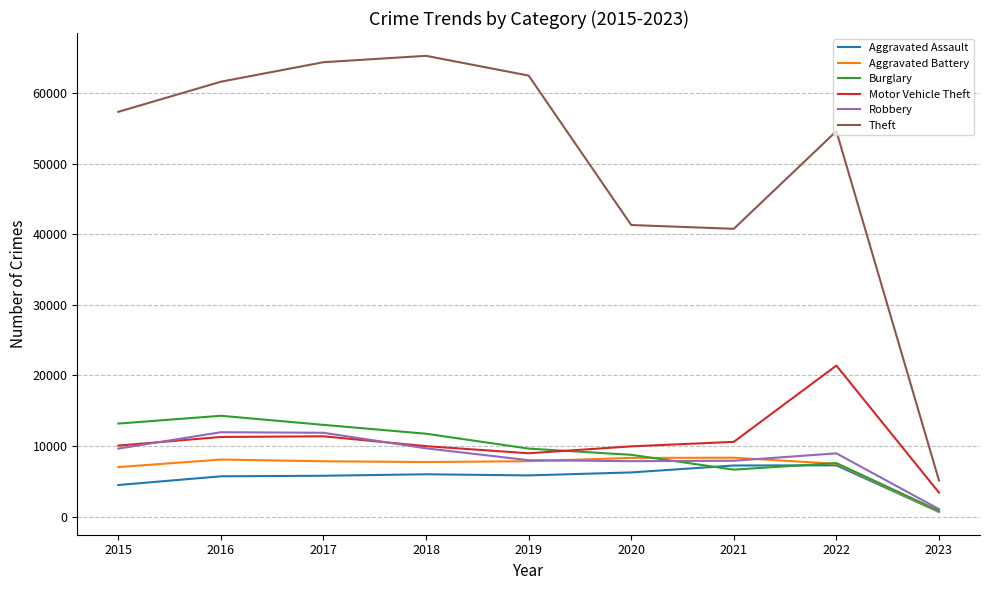

The Aggravated Assault series shows 5840 at 2019. True or false?

True